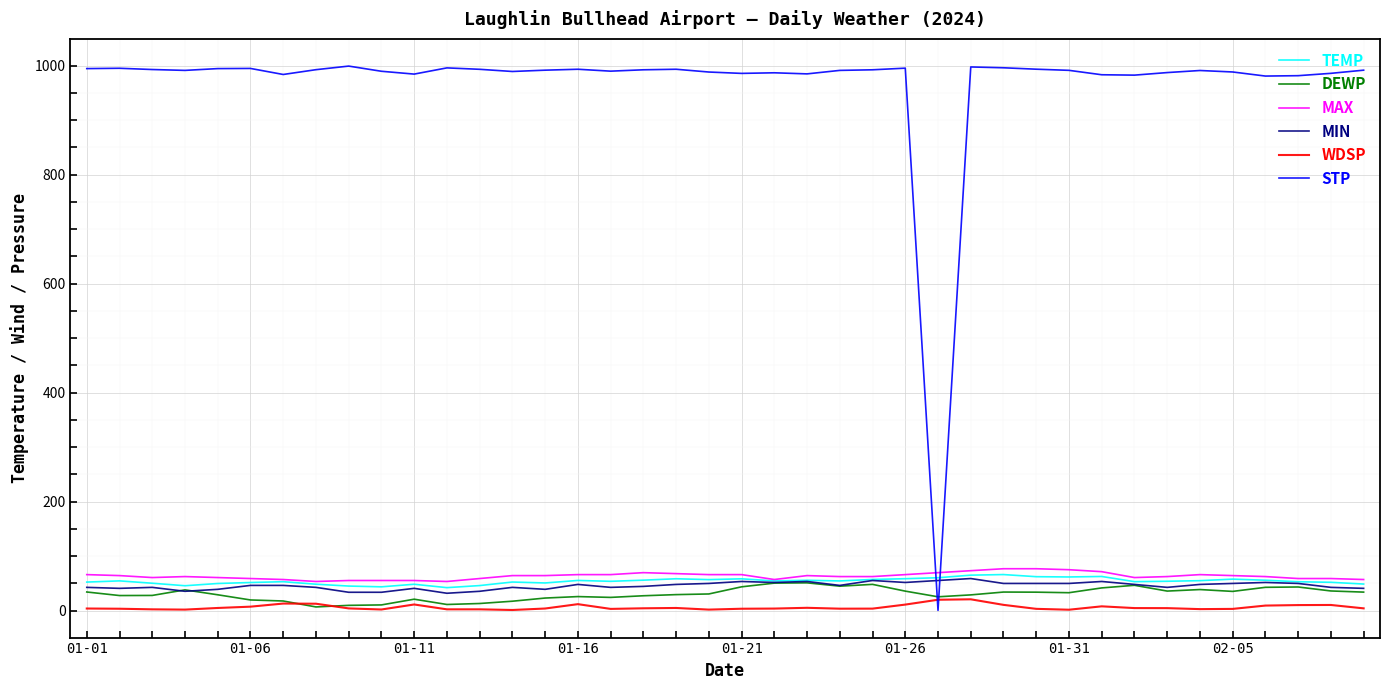

True or false: TEMP and WDSP intersect in this chart.

False